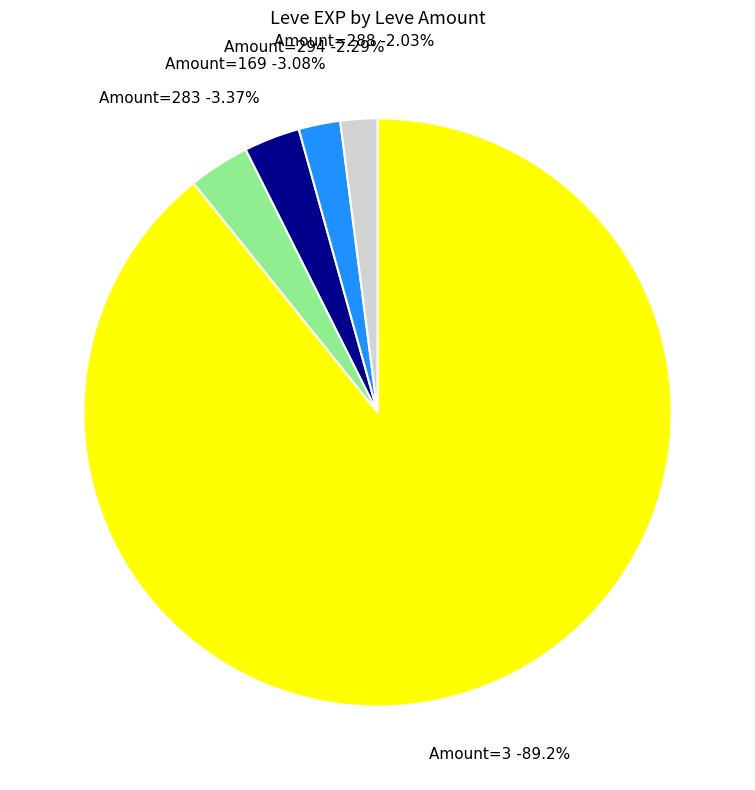

What portion of the pie excludes 140?

100.0%